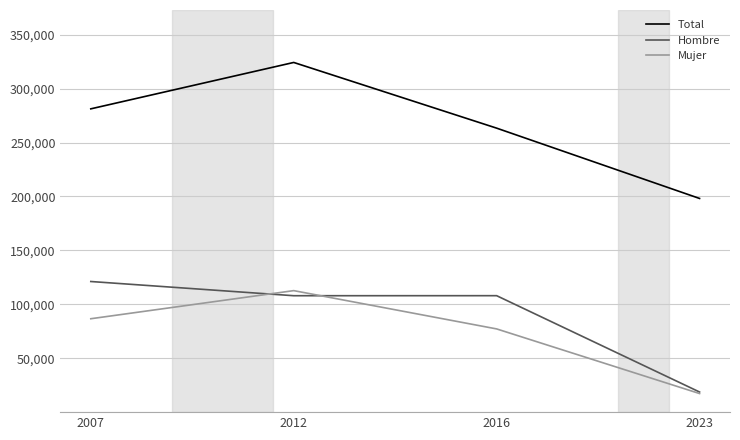

How many lines are shown in the chart?

3